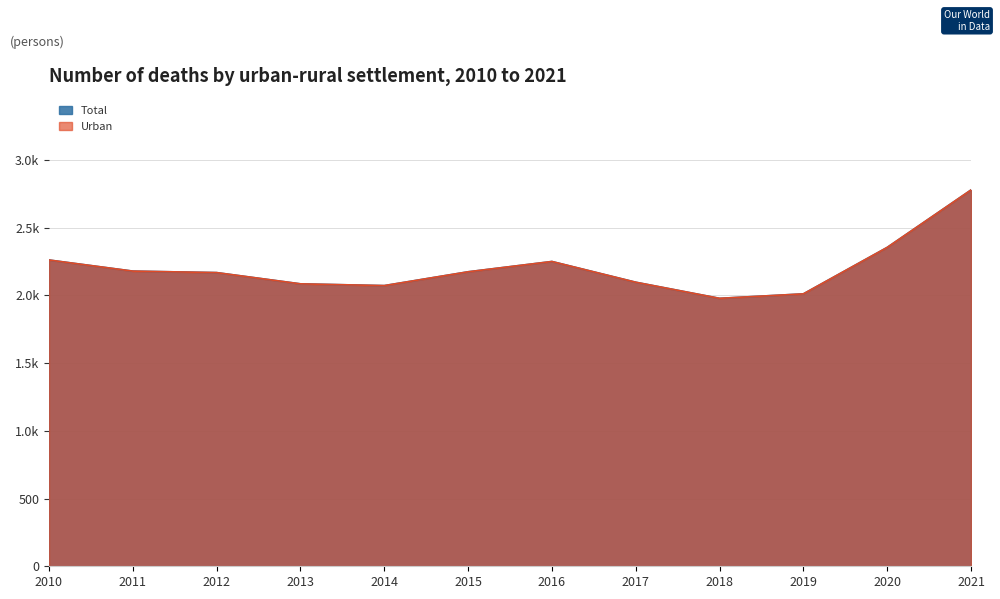

Does the chart have visible grid lines?

Yes